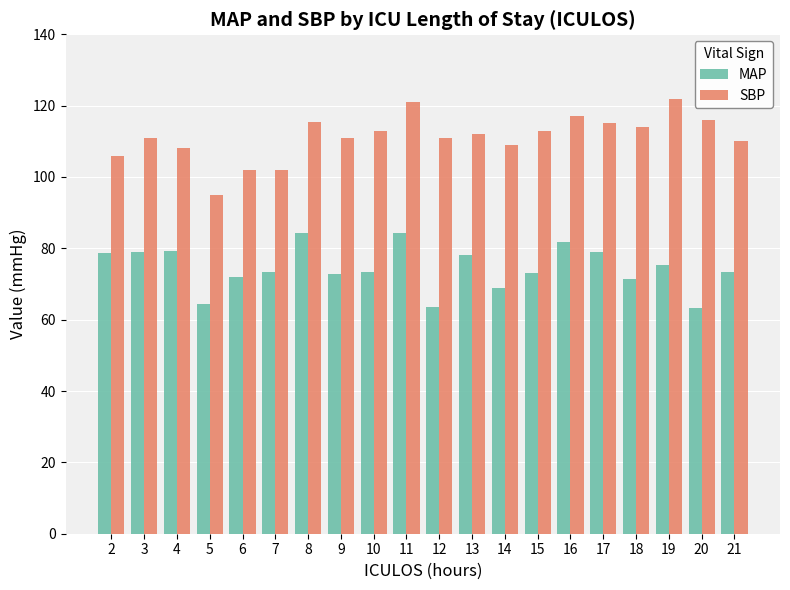

What is the approximate value of SBP at 10?

113.0